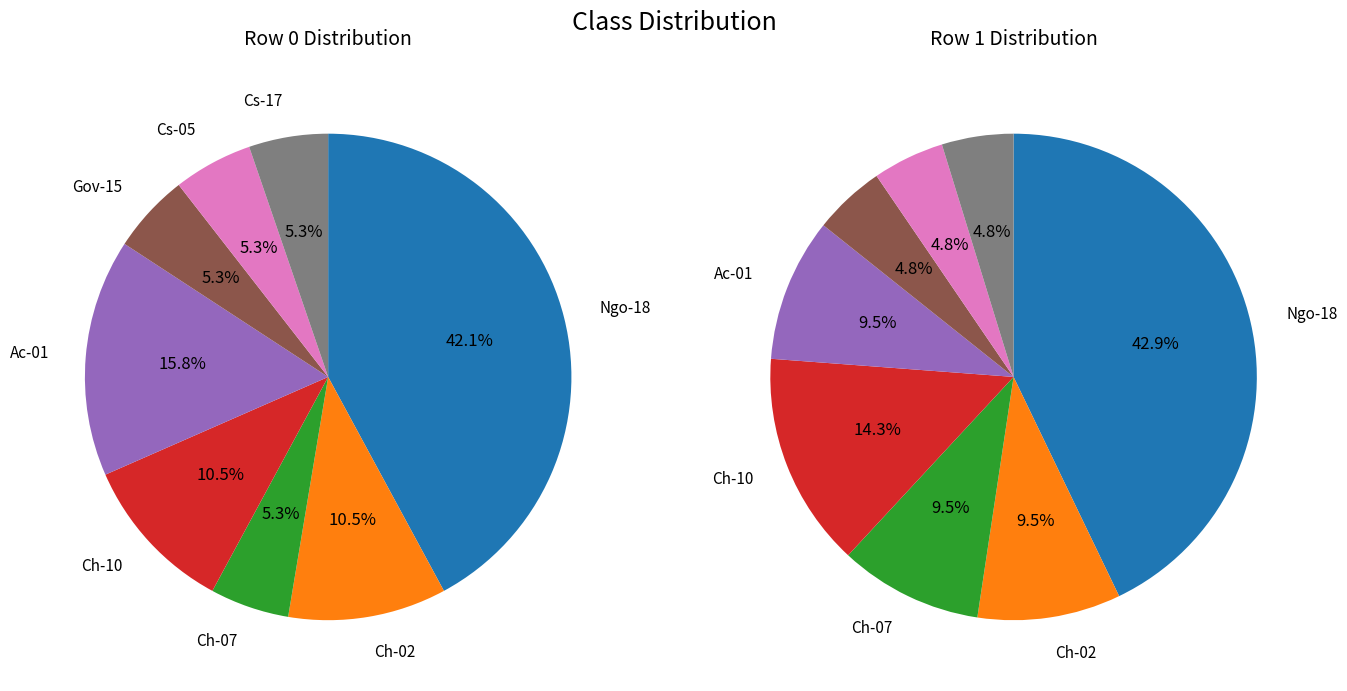

Rank the series by their average value, from highest to lowest.

Row 0, Row 1